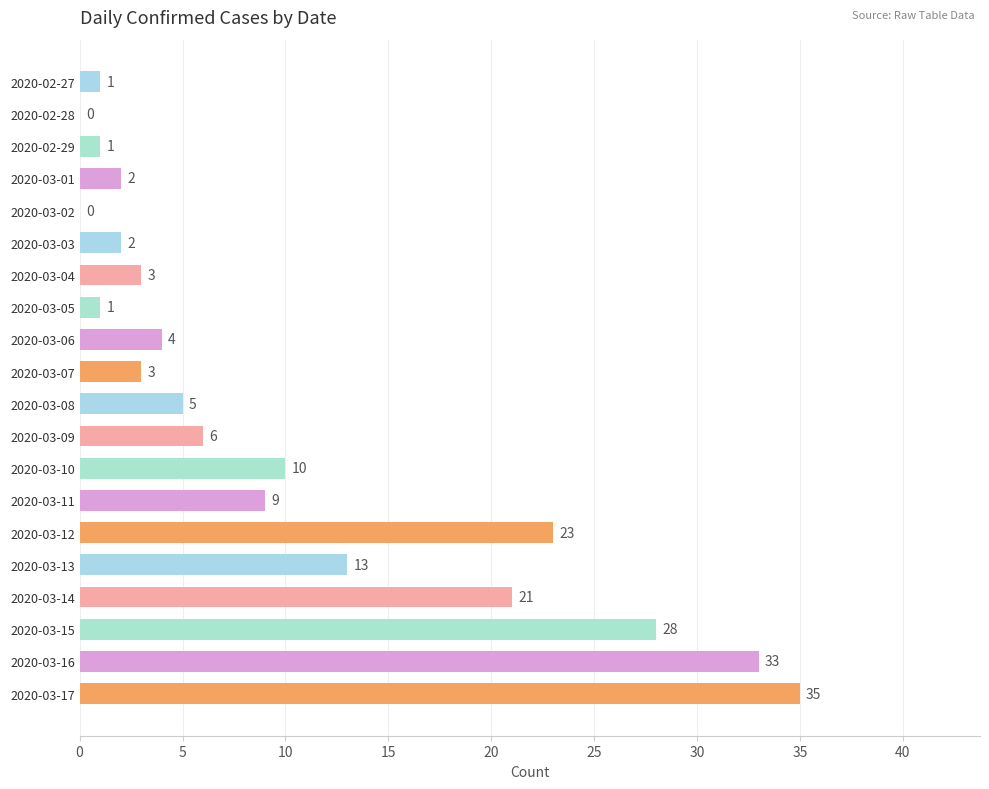

The value at 2020-03-17 is 35. True or false?

True